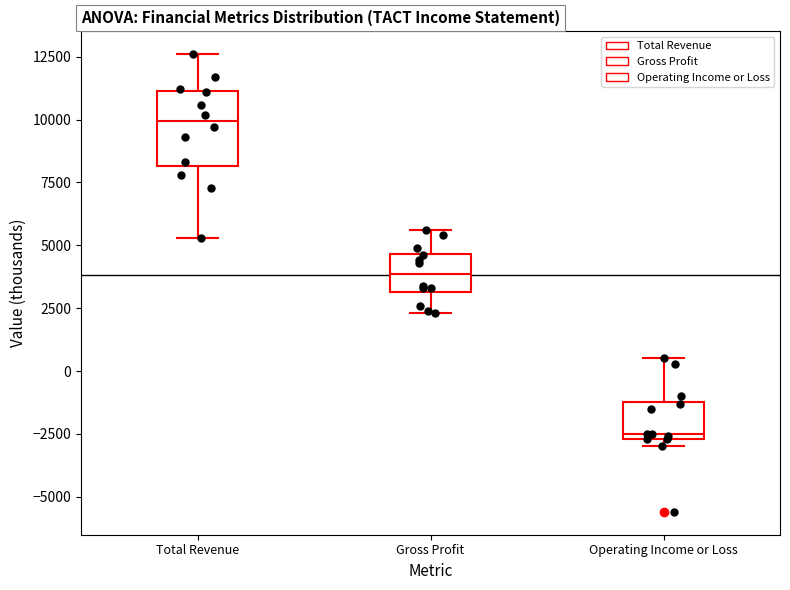

Where is the lower edge of the box for Operating Income or Loss on the y-axis? The values are not printed on the chart, so give them approximately, as read against the axis.

-2500